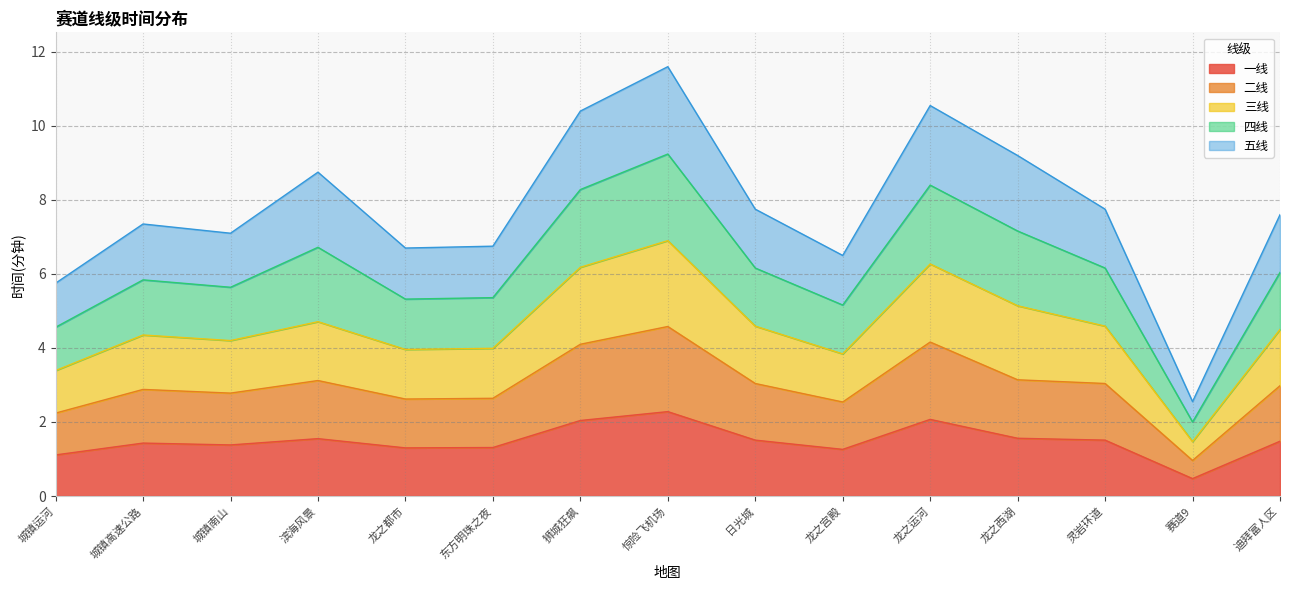

At which label does 一线 reach its minimum?

赛道9